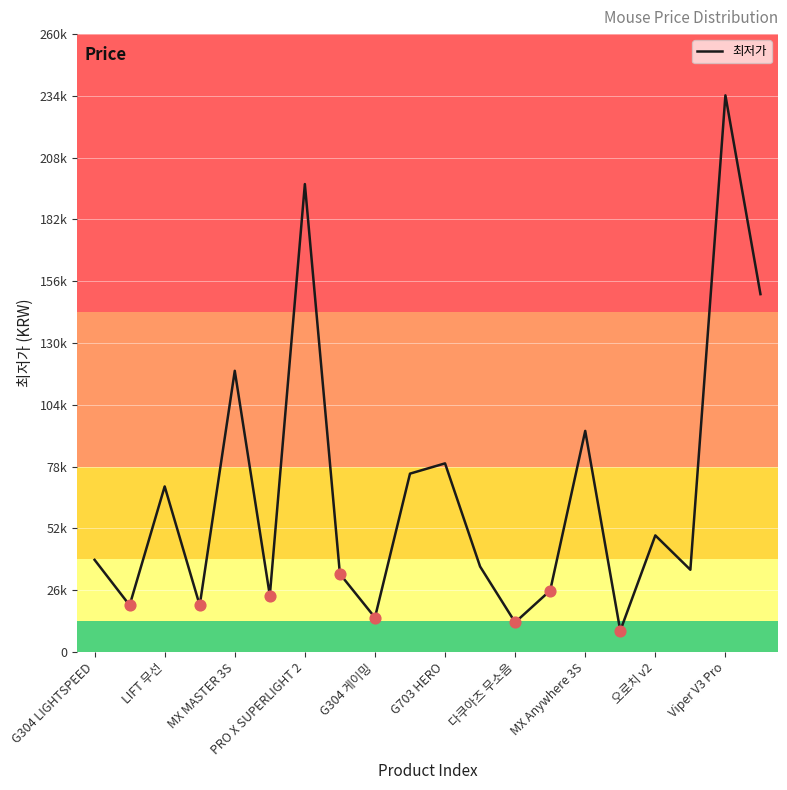

Does the chart have visible grid lines?

Yes